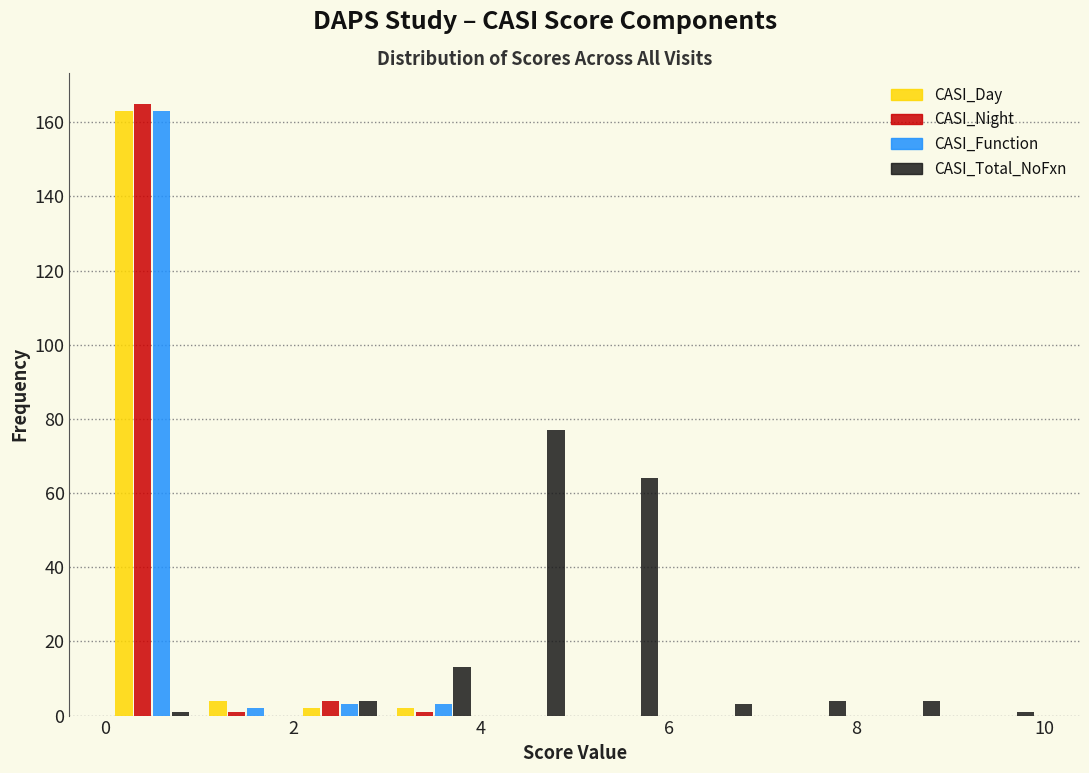

What is the height of the CASI_Night bar covering 2 to 3 on the x-axis? The values are not printed on the chart, so give them approximately, as read against the axis.

4